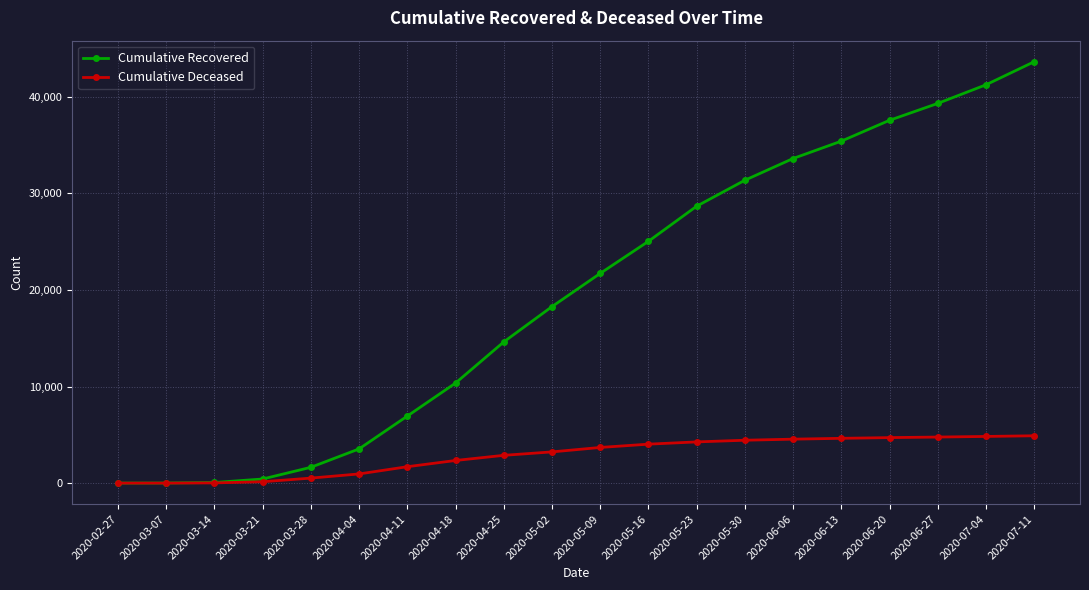

What is the label of the 13th point from the right?

2020-04-18